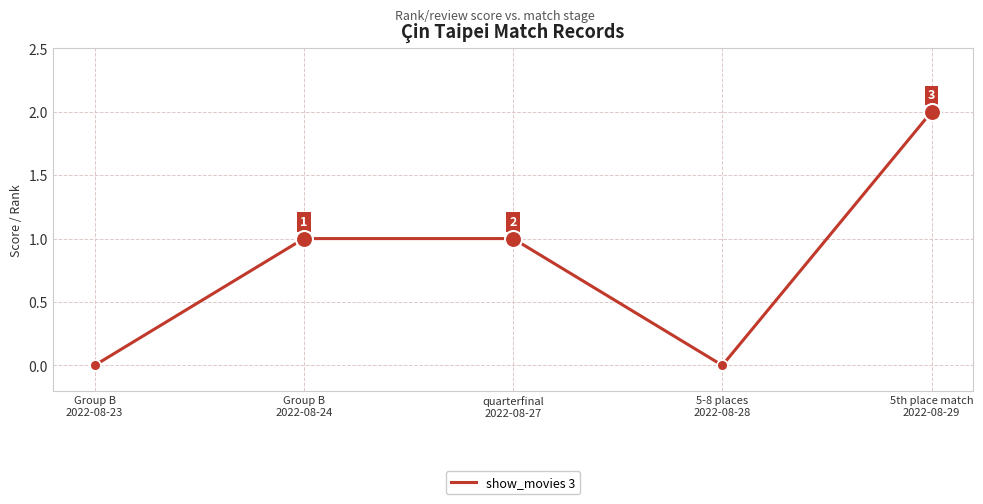

What is the ratio of the value at 5th place match
2022-08-29 to the value at Group B
2022-08-24?

2.0